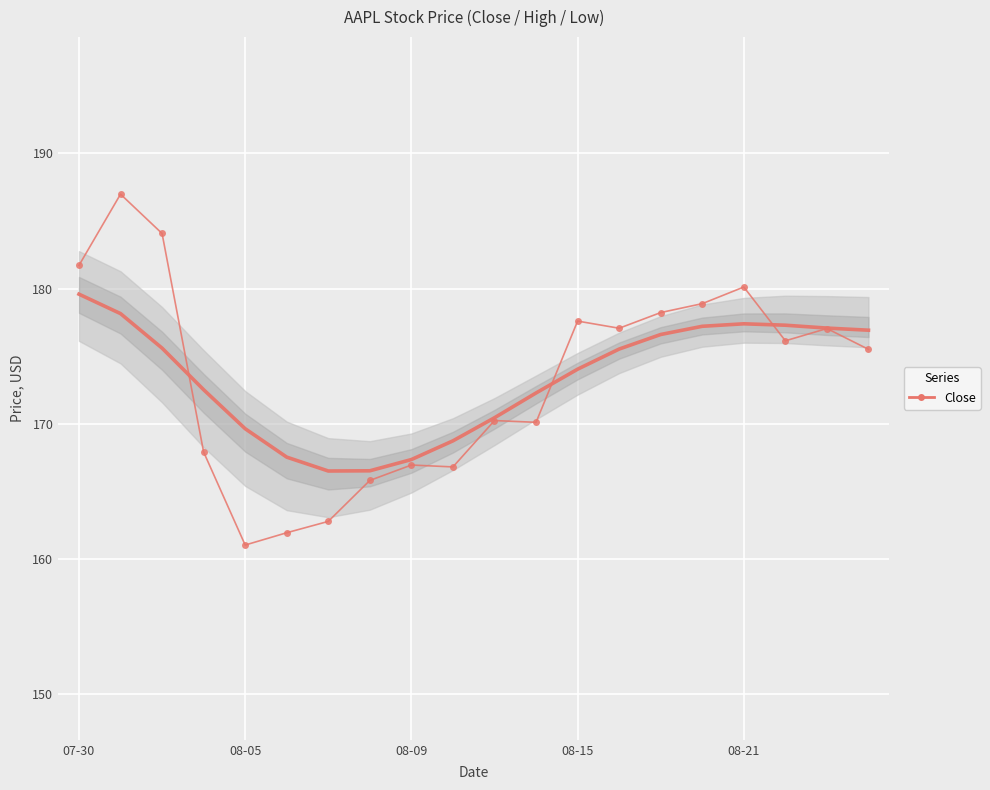

Count the number of data series in this chart.

1